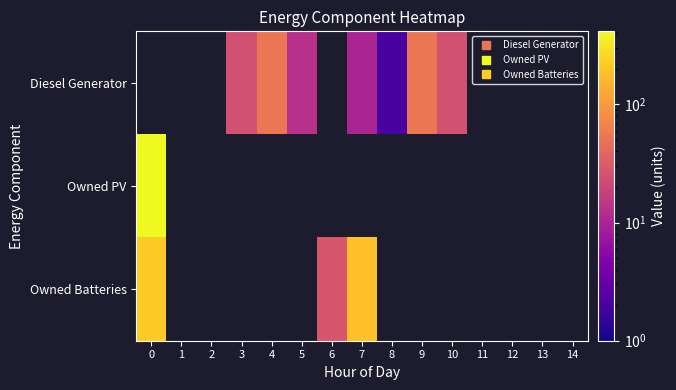

Where is Owned Batteries nearest to the value 120?

7